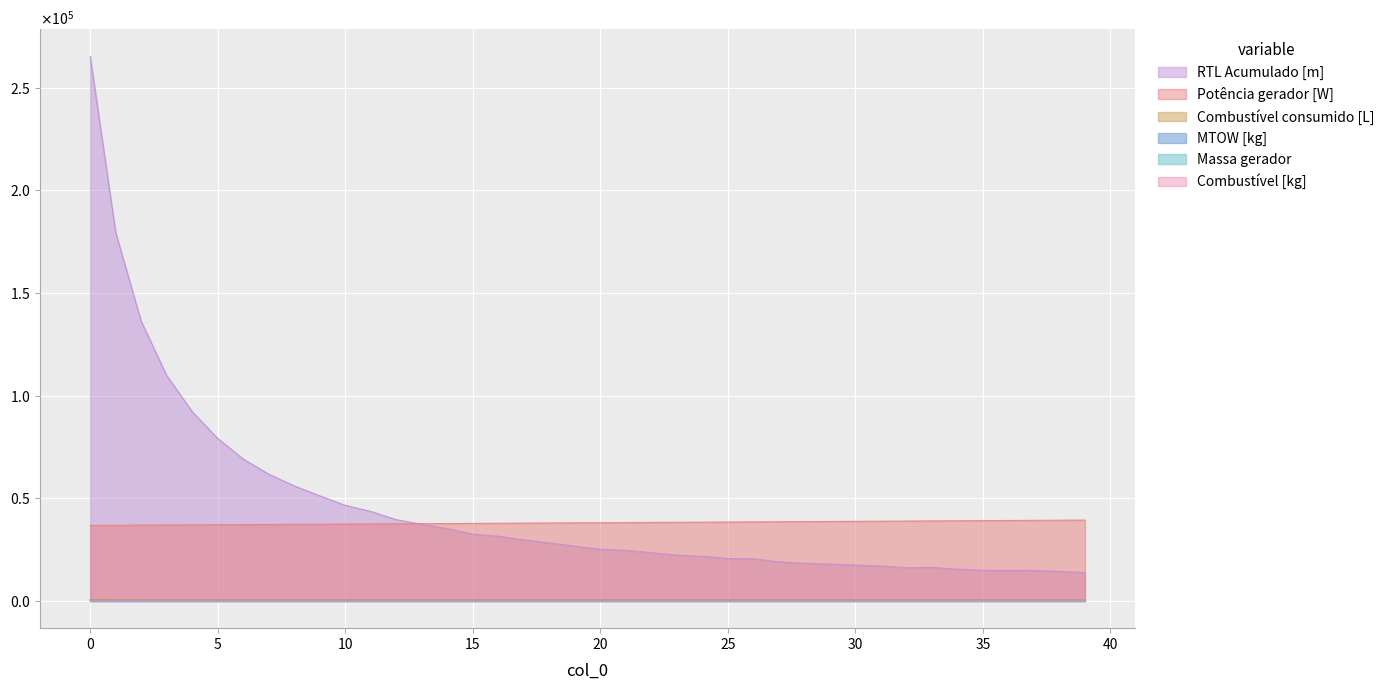

Which series has the largest total across all categories?

RTL Acumulado [m]